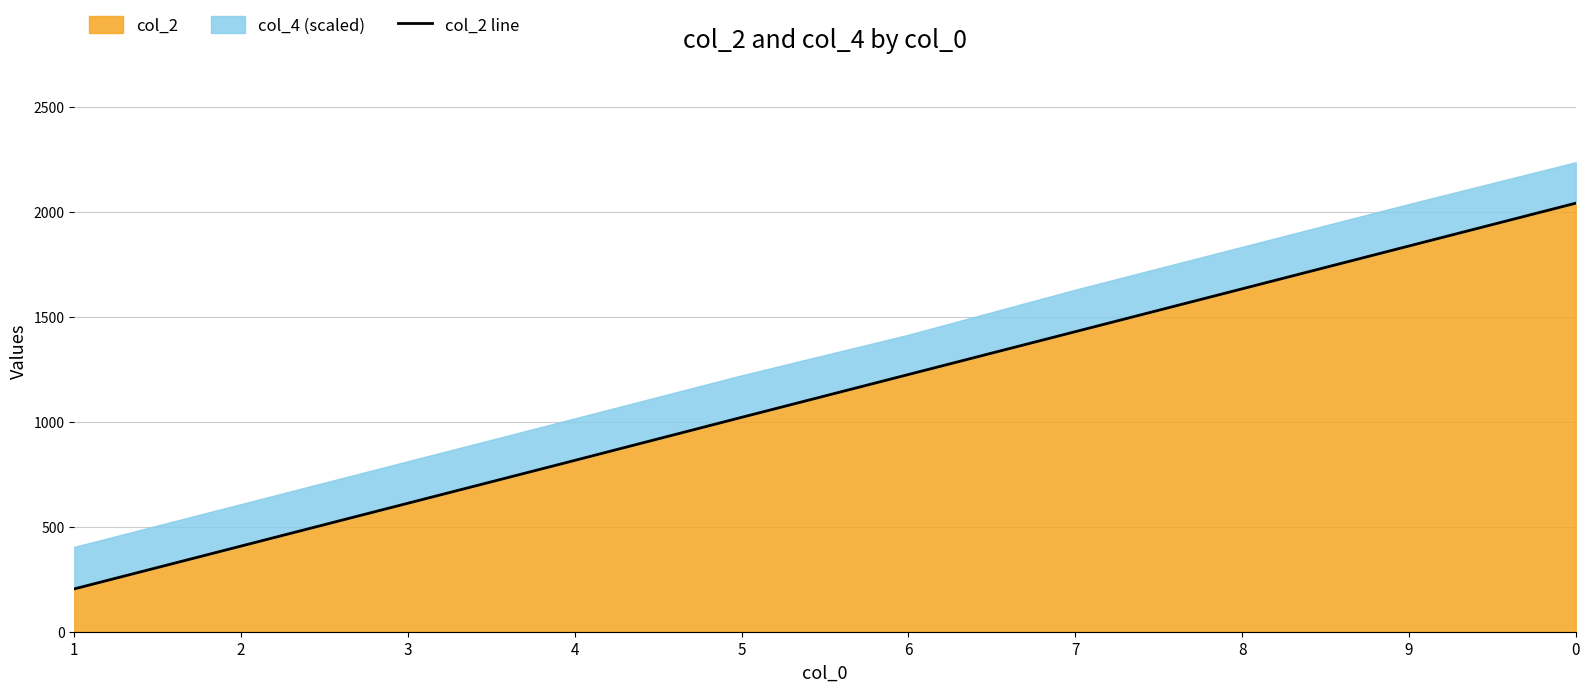

What is the change in value from 4 to 5?

+205